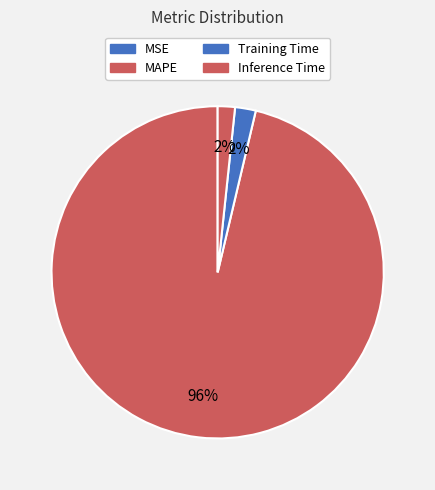

Rank the categories by value from lowest to highest.

MSE, Inference Time, Training Time, MAPE